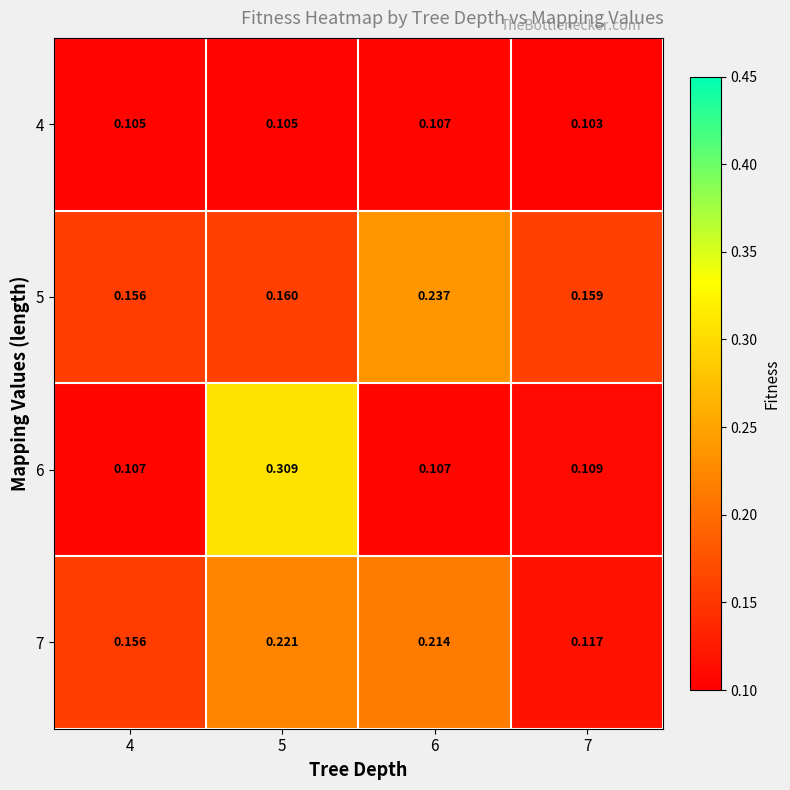

Which series changed the most between 4 and 7?

7